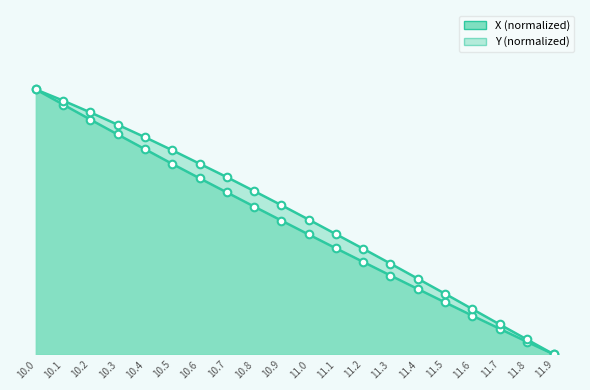

What is the total value across all series at 11.3?

0.6